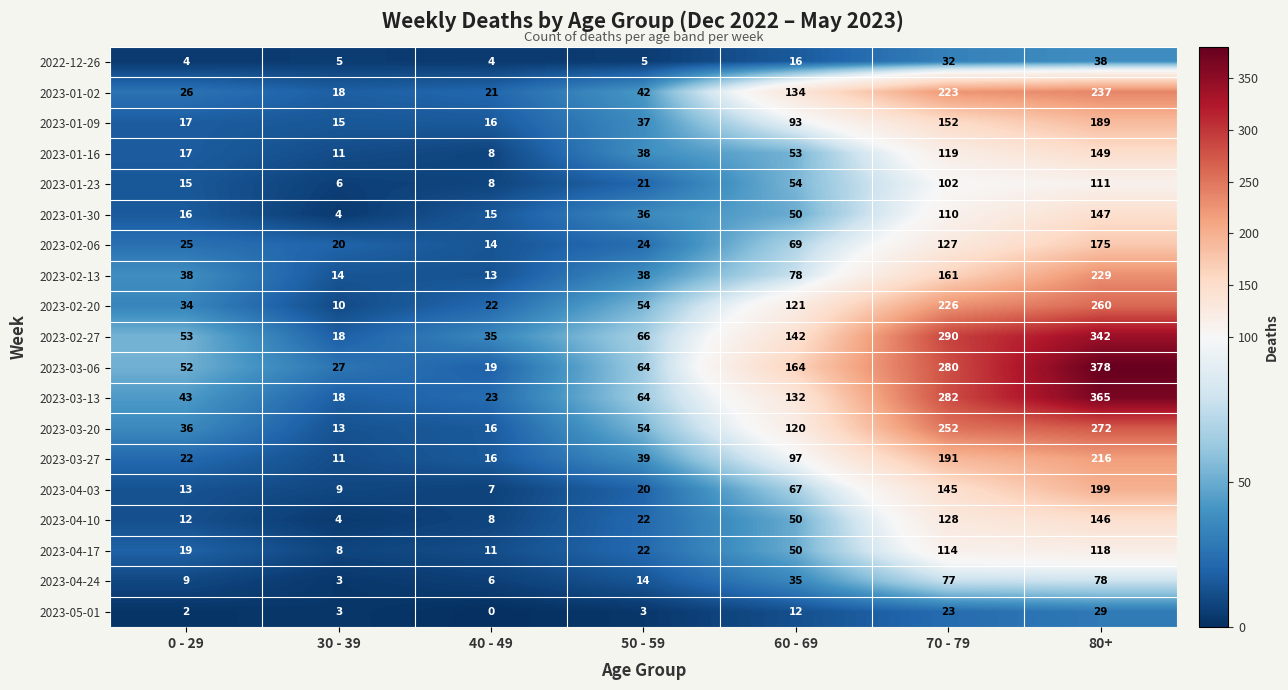

At which label is 2023-05-01 closest to 14?

60 - 69